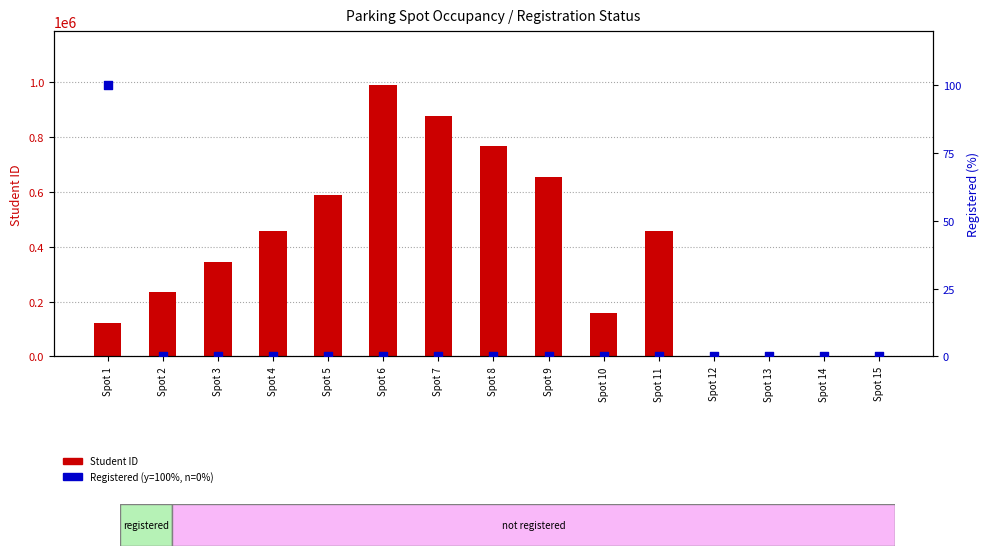

Which series has the largest total across all categories?

Student ID